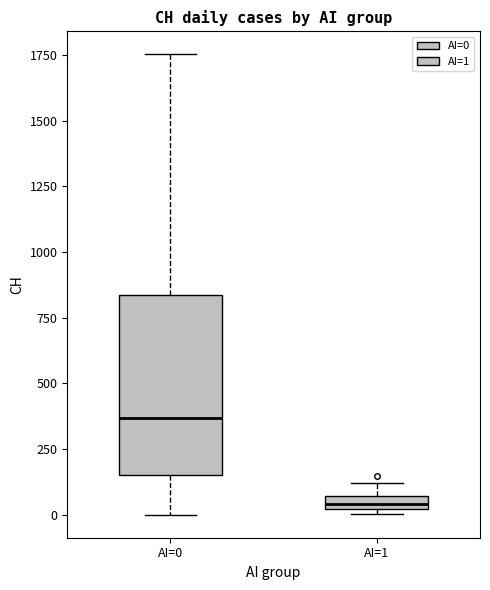

Which box's median line is the highest?

AI=0